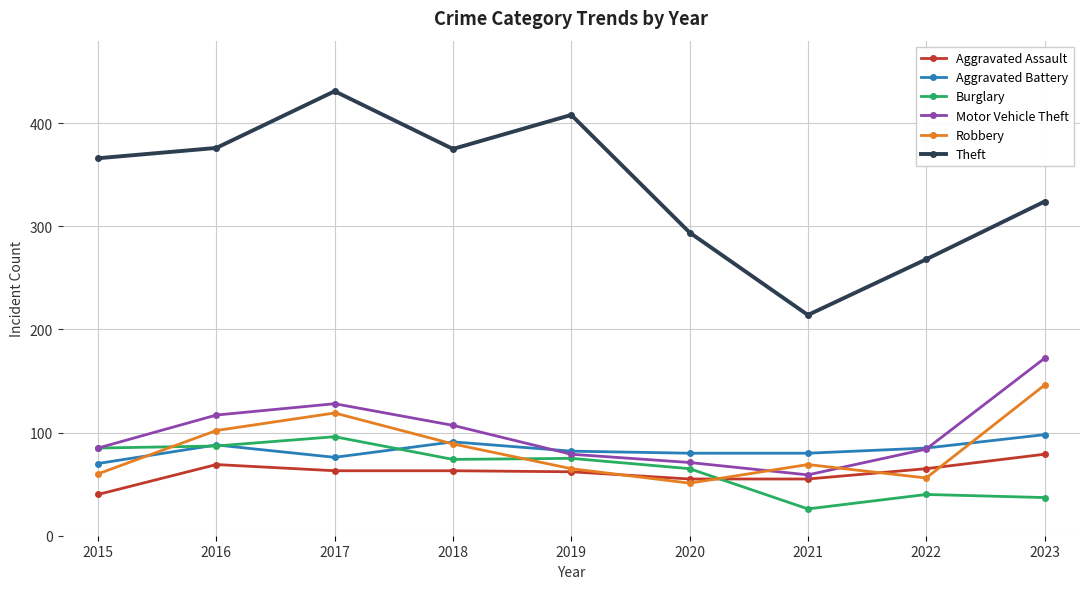

Which category has the highest value in the Aggravated Assault series?

2023